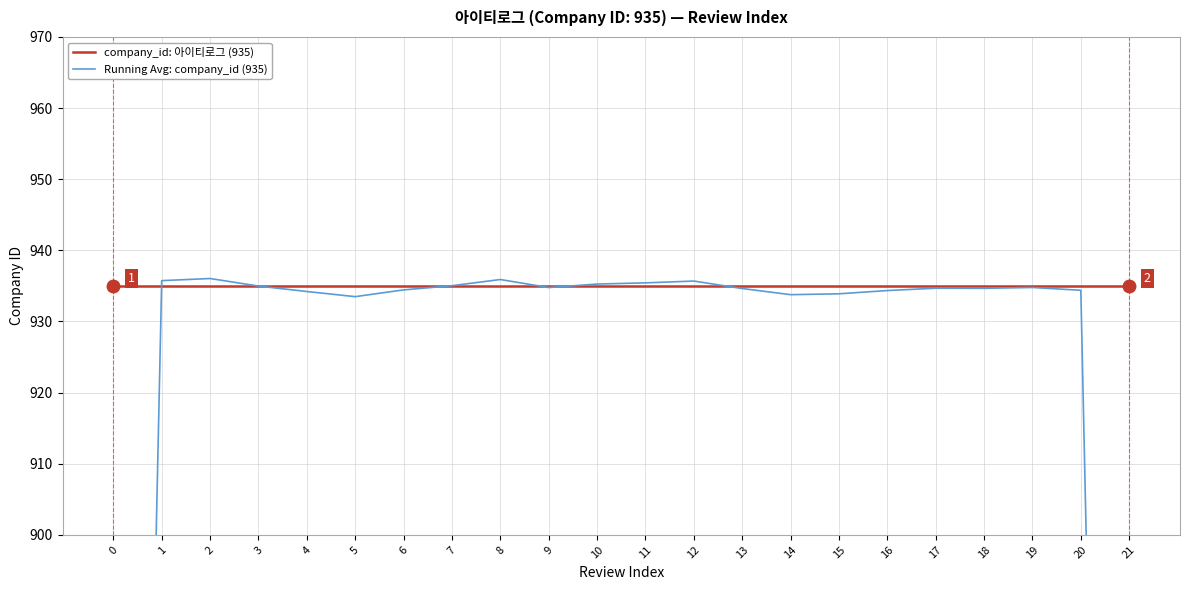

Between which two adjacent categories do company_id: 아이티로그 (935) and Running Avg: company_id (935) first intersect?

0 and 1